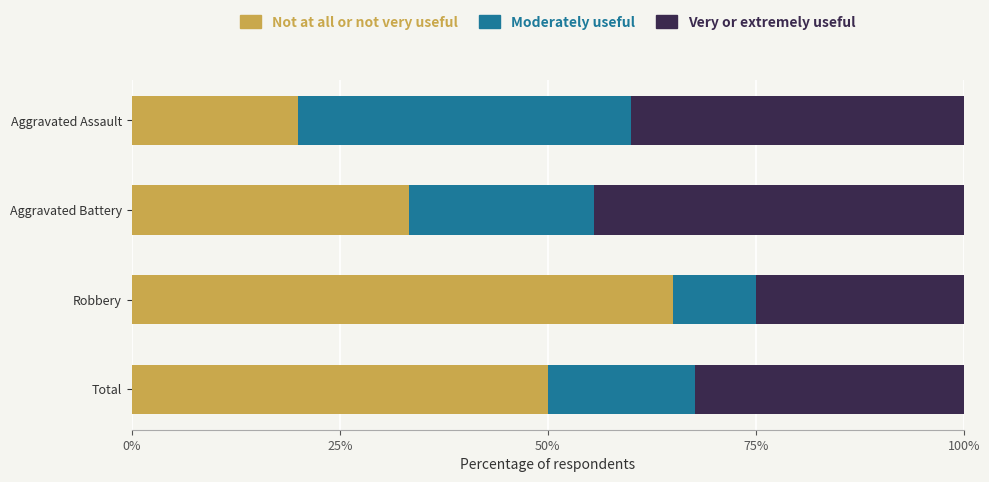

What is the lowest value of the Not at all or not very useful series?

20.0